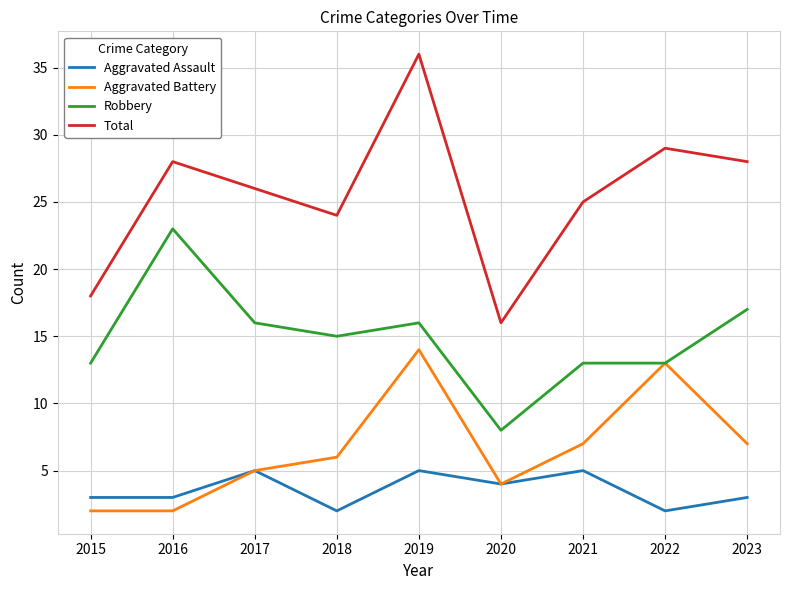

Where does the Total series first go above 26?

2016